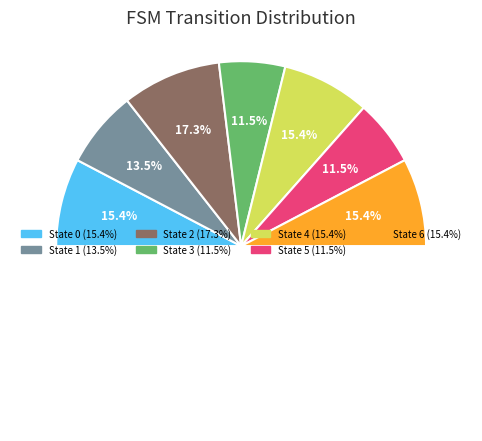

What is the largest slice in the pie chart?

State 2